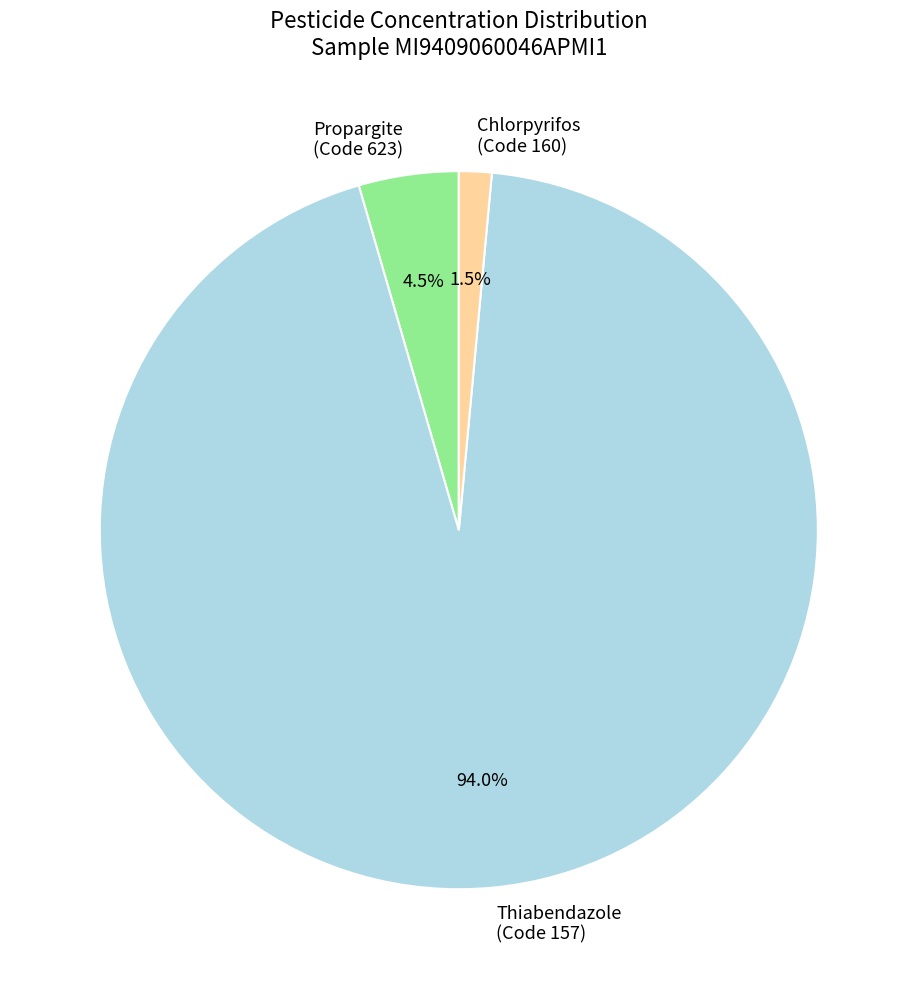

Count the number of slices in the pie.

3